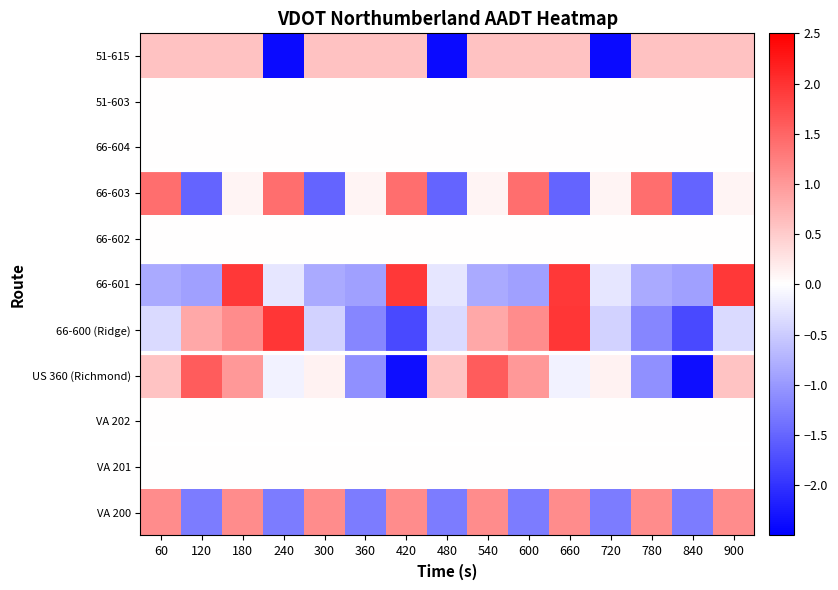

How many distinct data groups are displayed?

11